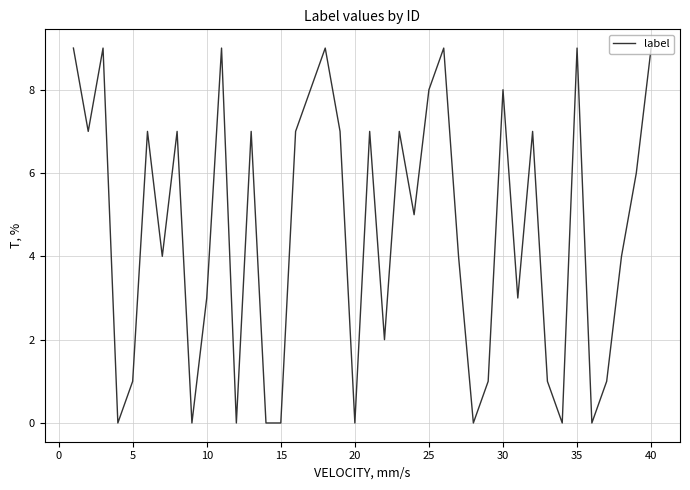

Is it true that the value at 15 is 0?

True